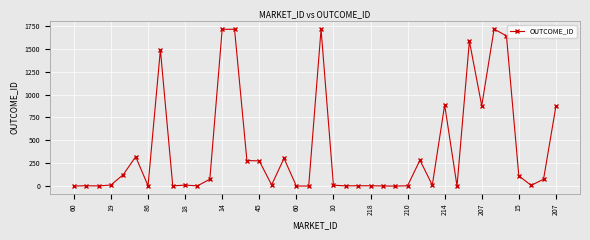

What is the maximum value shown in the chart?

1714